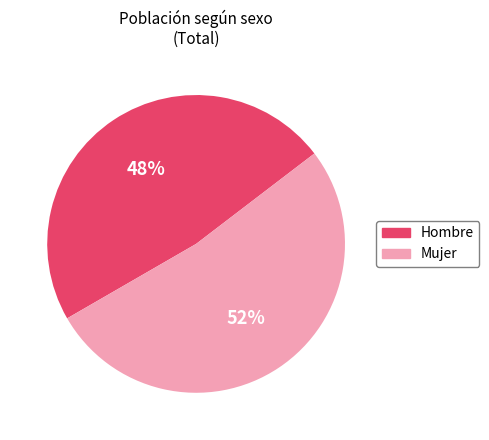

How many segments does this pie chart have?

2